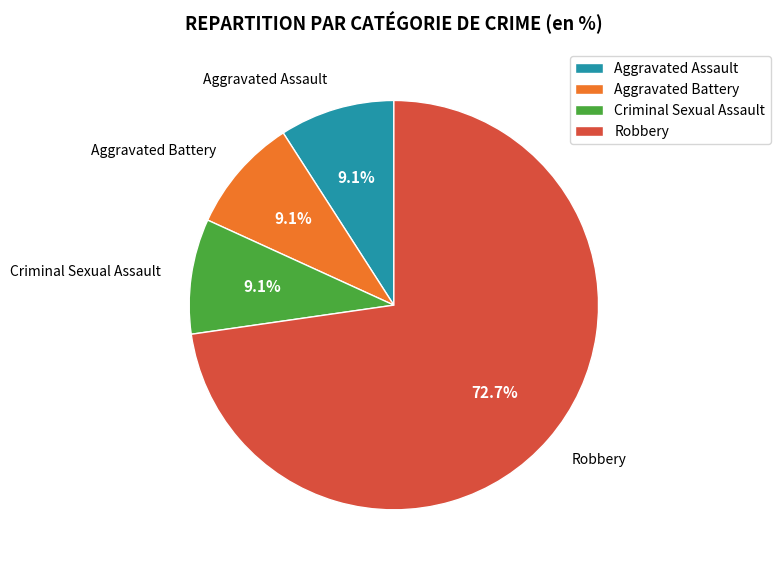

To the nearest percent, what percentage of the pie is Aggravated Assault?

9%